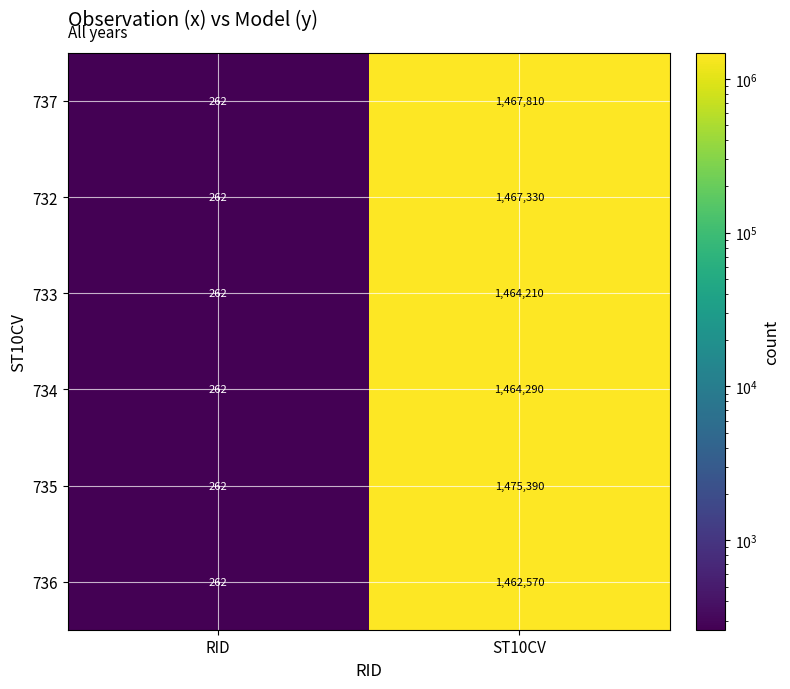

The 737 series shows 182 at RID. True or false?

False